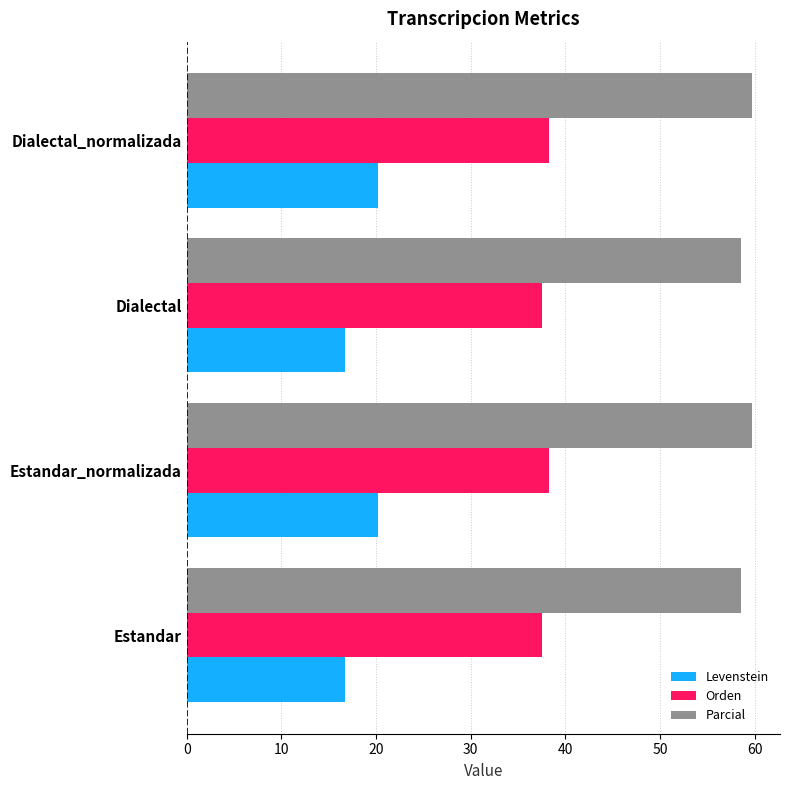

List the series in order of their peak value, highest first.

Parcial, Orden, Levenstein